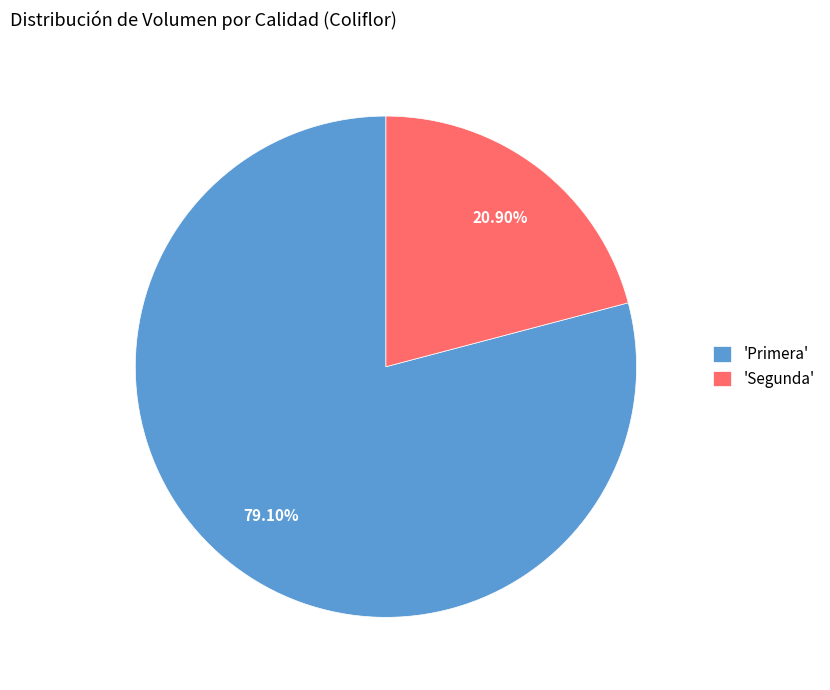

Which category has the smallest portion of the pie?

'Segunda'